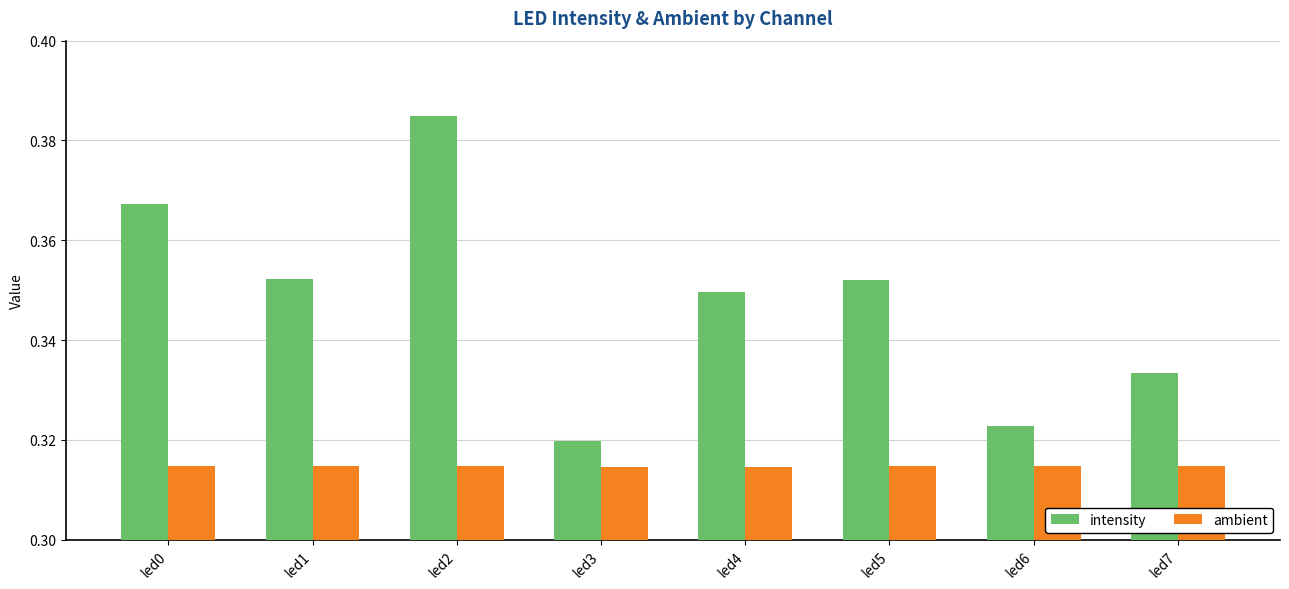

The value of intensity at led4 is 0.2. True or false?

False